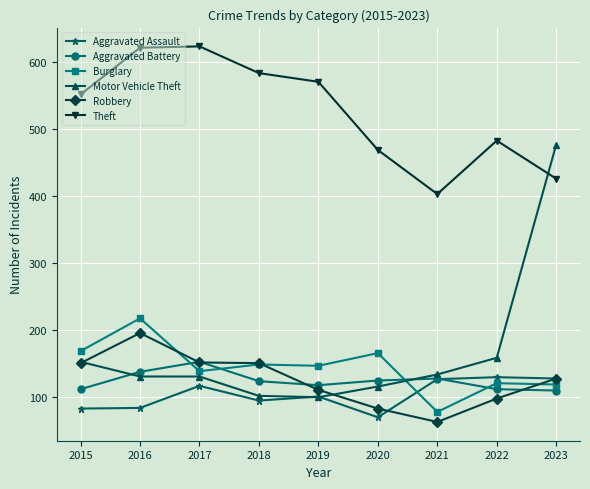

What are all the series names shown in the legend?

Aggravated Assault, Aggravated Battery, Burglary, Motor Vehicle Theft, Robbery, Theft